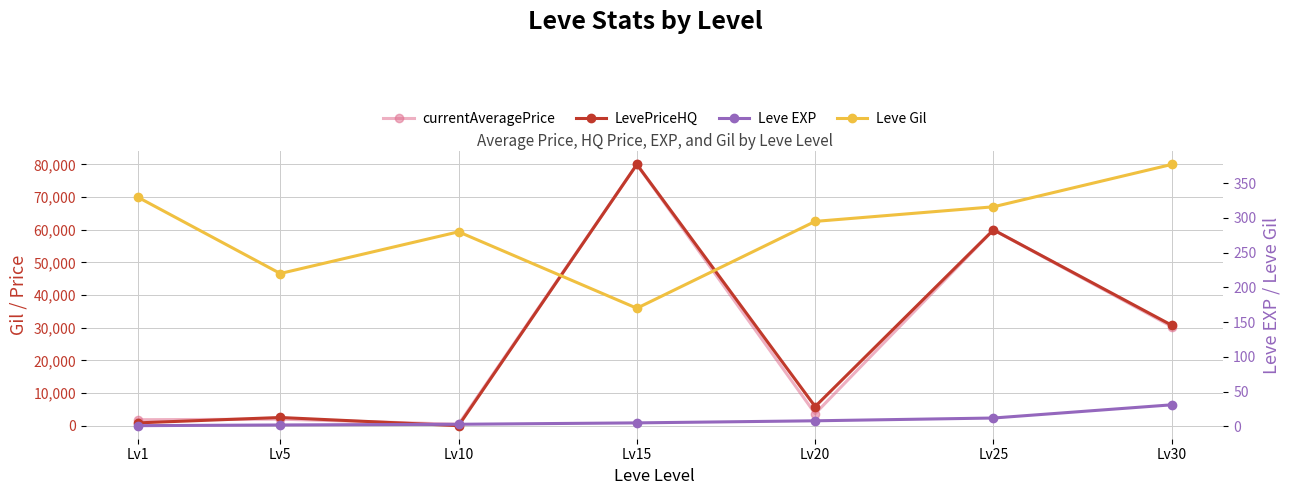

List the series in order of their peak value, highest first.

currentAveragePrice, LevePriceHQ, Leve Gil, Leve EXP